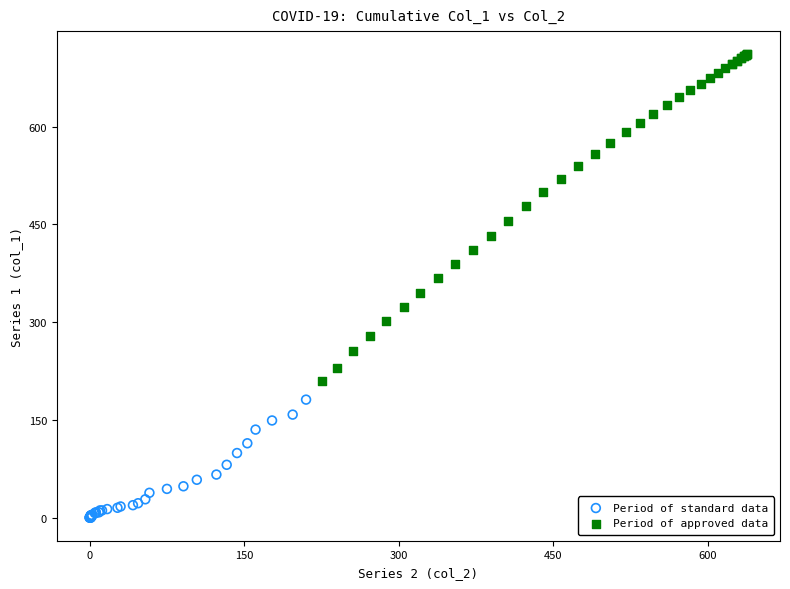

Which series contains the highest Y value?

Period of approved data